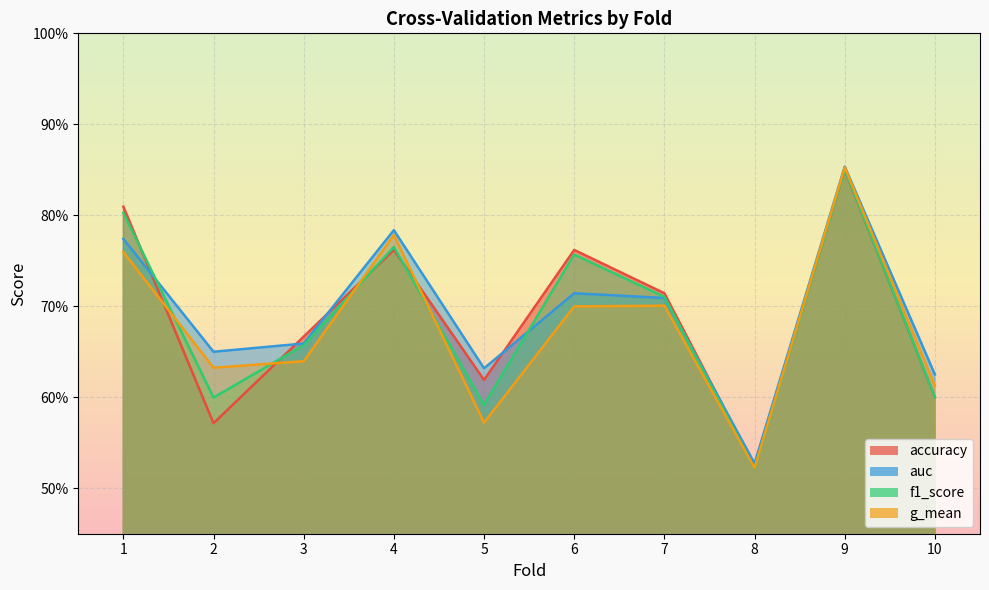

Where is the first local maximum for accuracy?

4